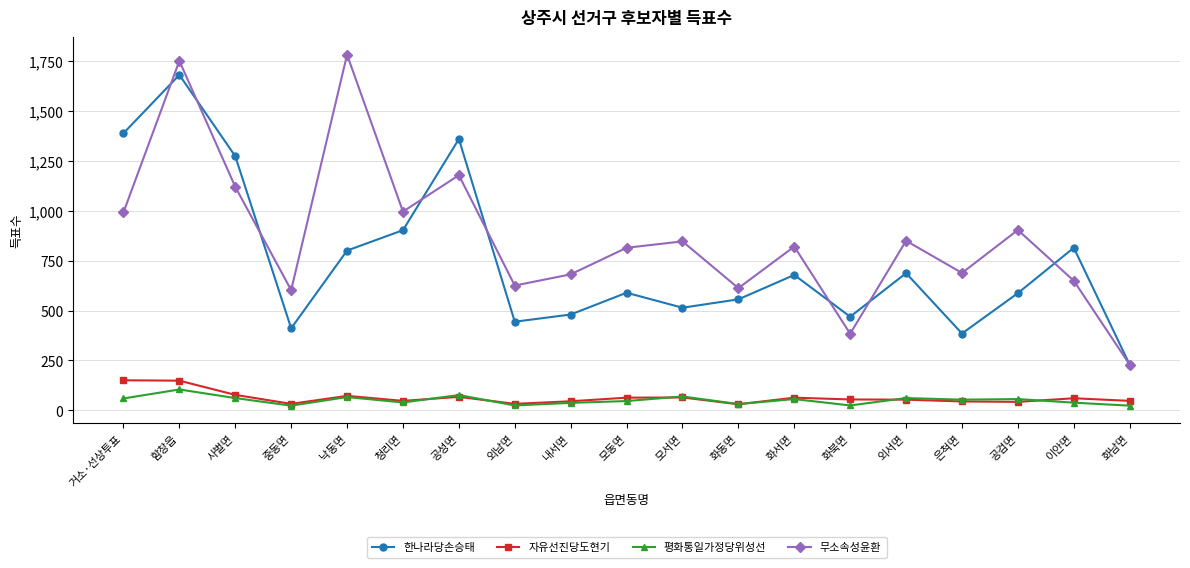

The 무소속성윤환 series shows 473 at 사벌면. True or false?

False